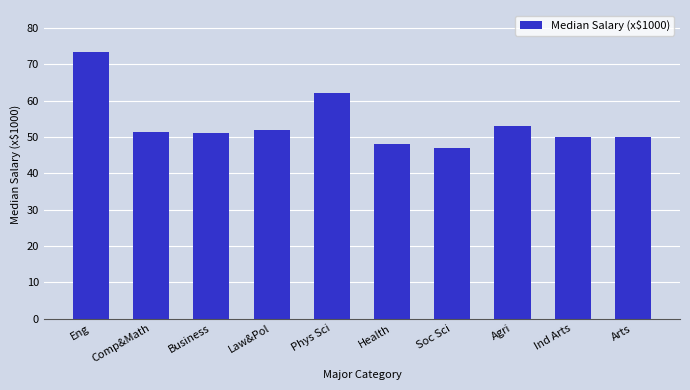

What is the approximate value at Comp&Math?

51.5